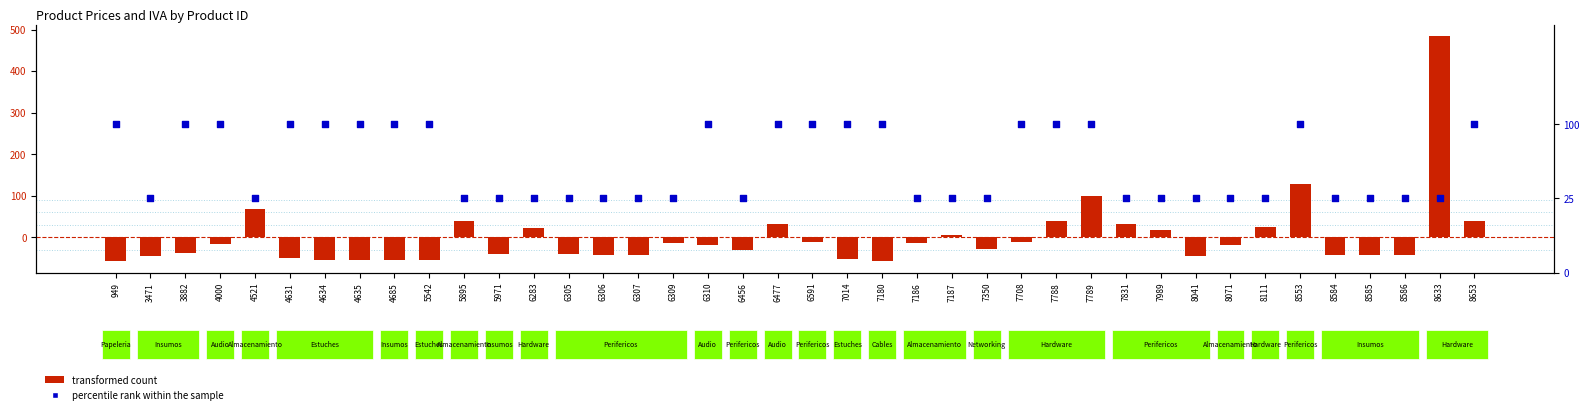

Which series reaches the maximum Y coordinate?

transformed count